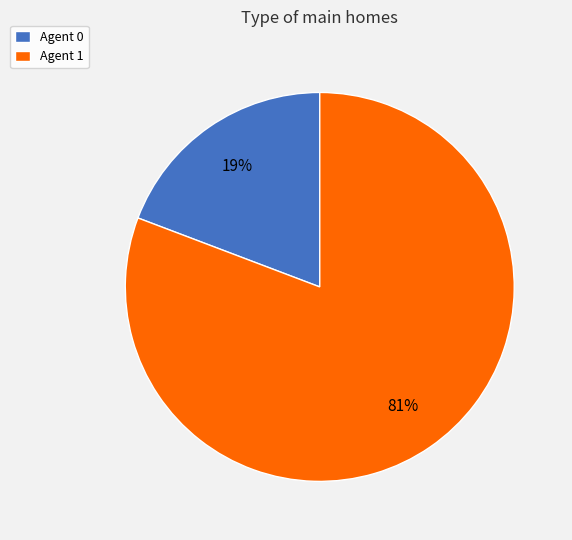

Combined, do Agent 0 and Agent 1 account for over 50%?

Yes